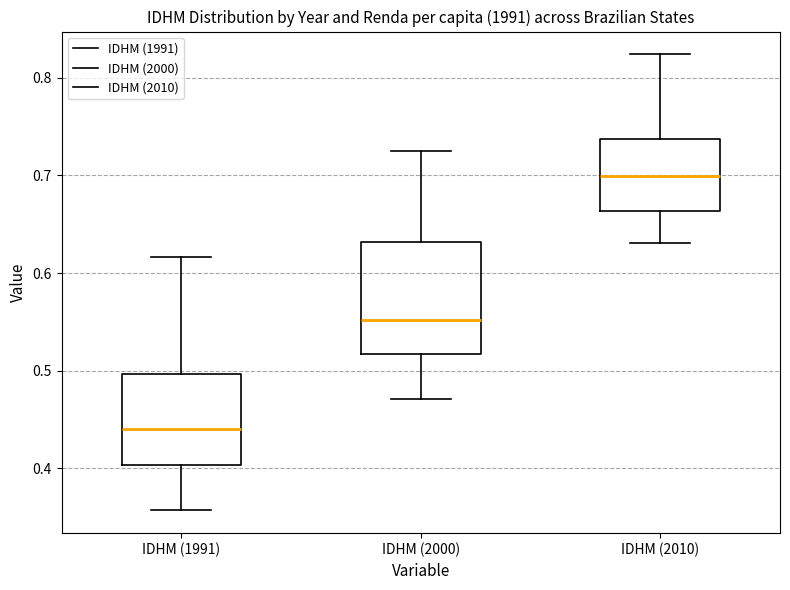

Reading left to right, read every box against the y-axis: the position of its median line, the range the box covers, and the ends of its whiskers. The values are not printed on the chart, so give them approximately, as read against the axis.

IDHM (1991): median 0.44, box 0.40 to 0.50, whiskers 0.36 to 0.62
IDHM (2000): median 0.55, box 0.52 to 0.63, whiskers 0.47 to 0.73
IDHM (2010): median 0.70, box 0.66 to 0.74, whiskers 0.63 to 0.82